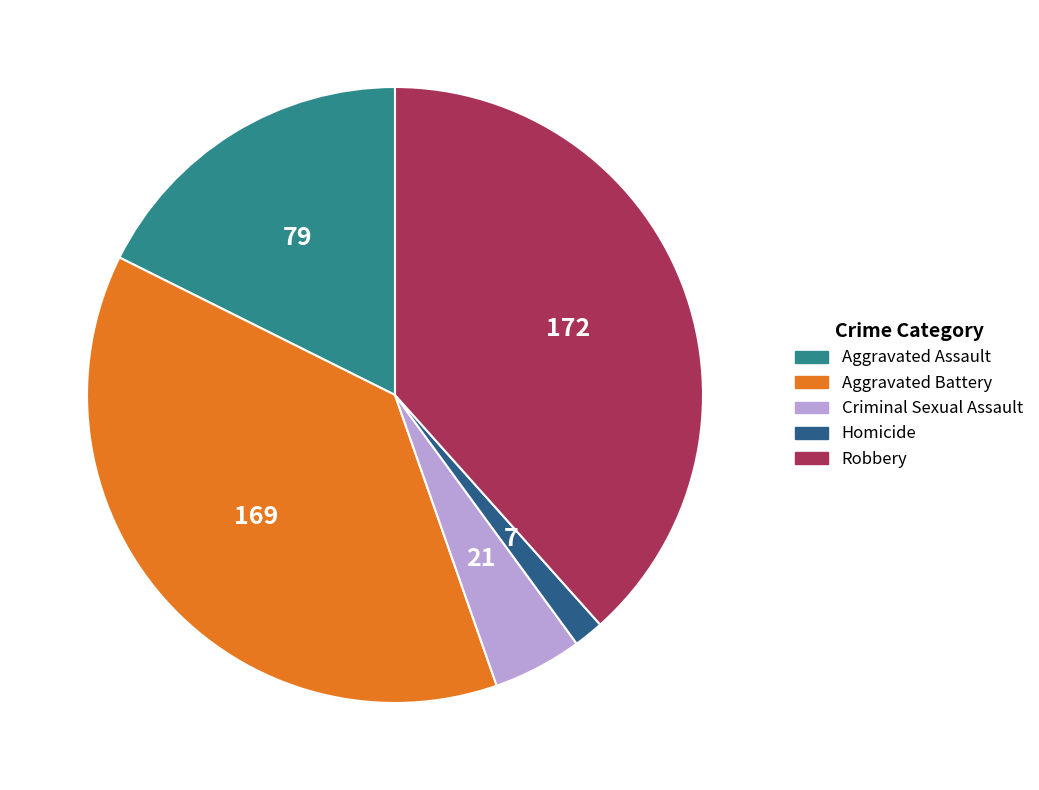

What is the largest slice in the pie chart?

Robbery